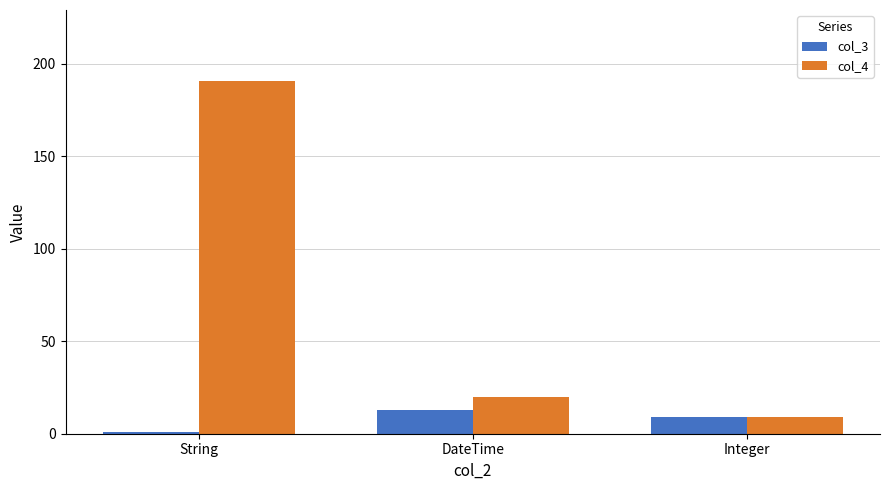

Reading left to right, extract all data points from this chart.

col_3: String=1	DateTime=13	Integer=9
col_4: String=191	DateTime=20	Integer=9